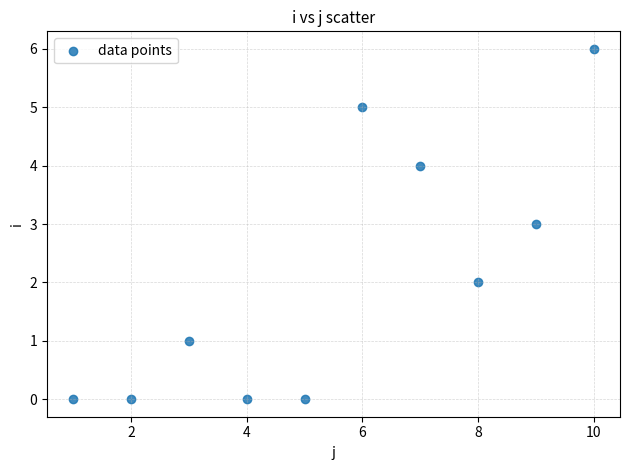

What is the range of Y values (max minus min)?

6